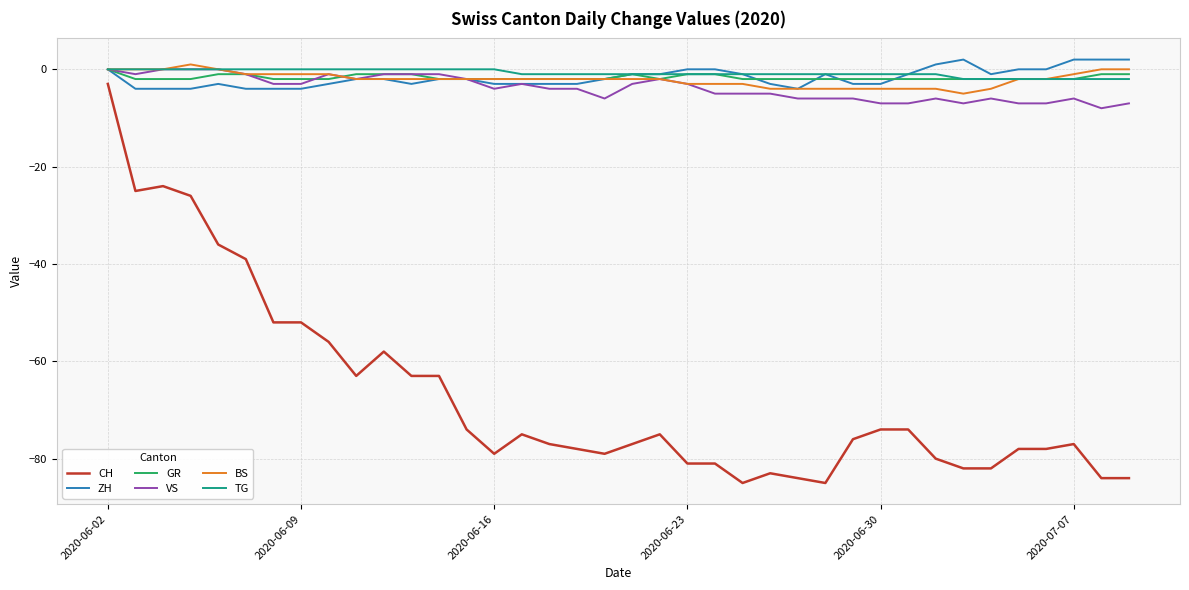

True or false: CH and GR intersect in this chart.

False